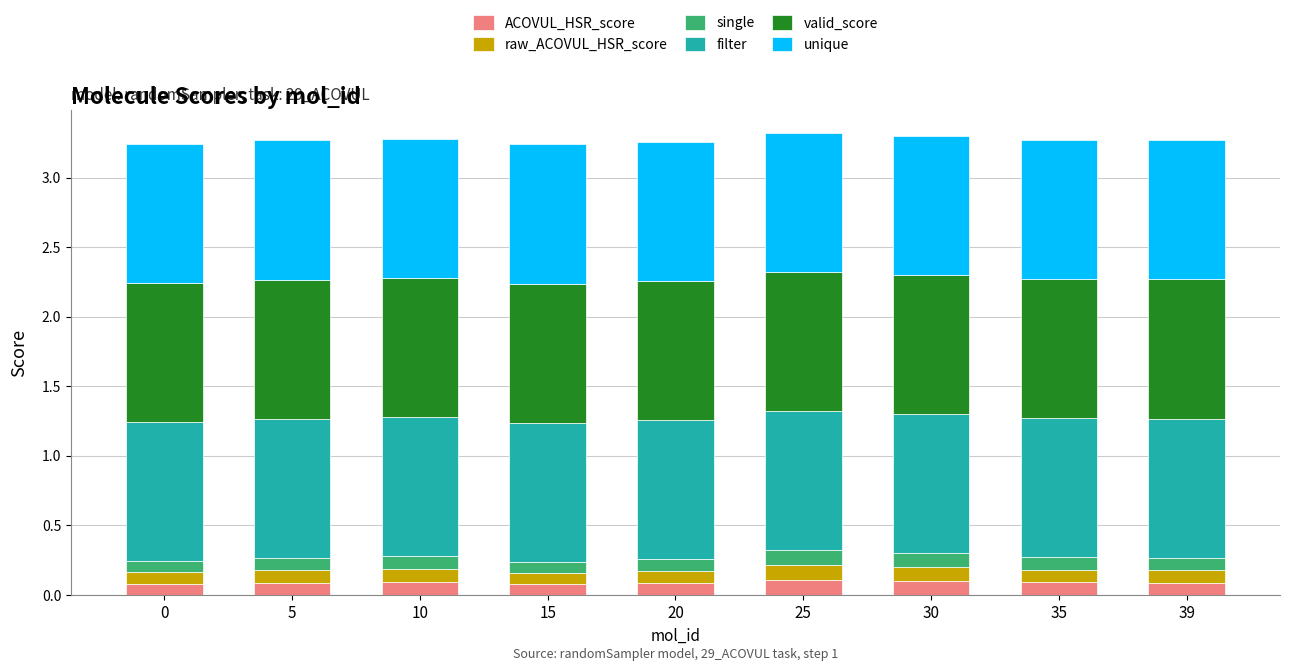

What is the total value across all series at 25?

3.3